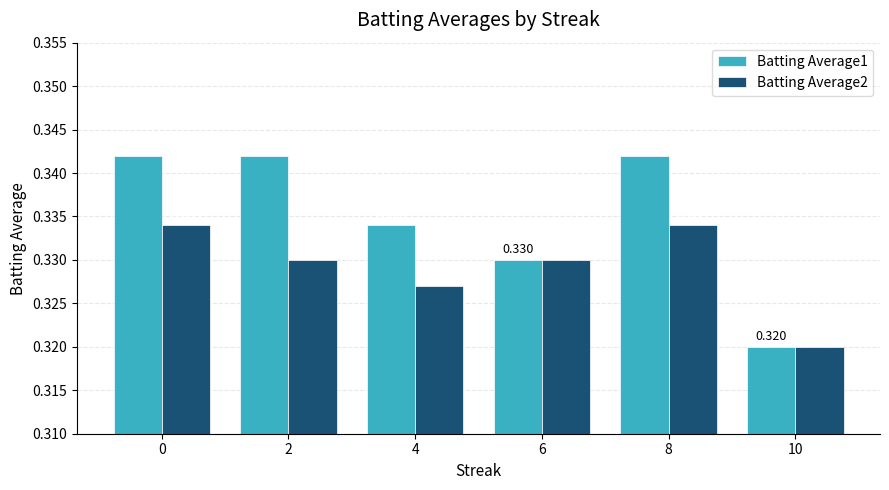

Is the value of Batting Average1 at 4 greater than the value of Batting Average2 at 6?

Yes